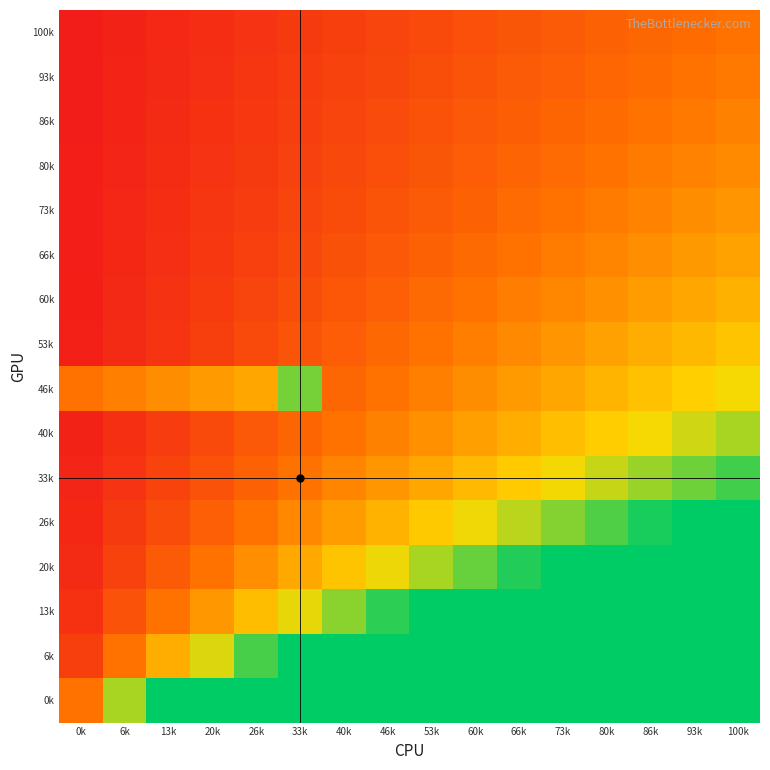

Rank the series at 13k from highest to lowest value.

0k, 6k, 46k, 13k, 20k, 26k, 33k, 40k, 53k, 60k, 66k, 73k, 80k, 86k, 93k, 100k